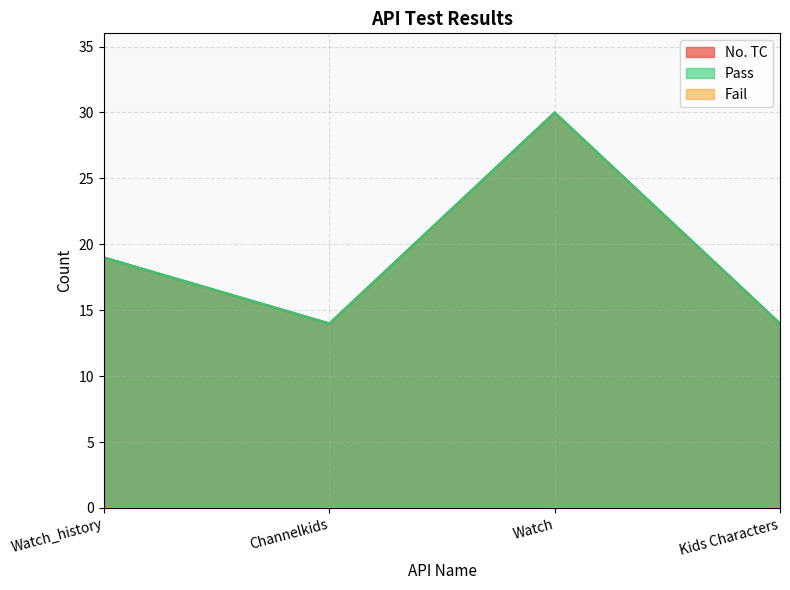

What is the maximum value for Pass?

30